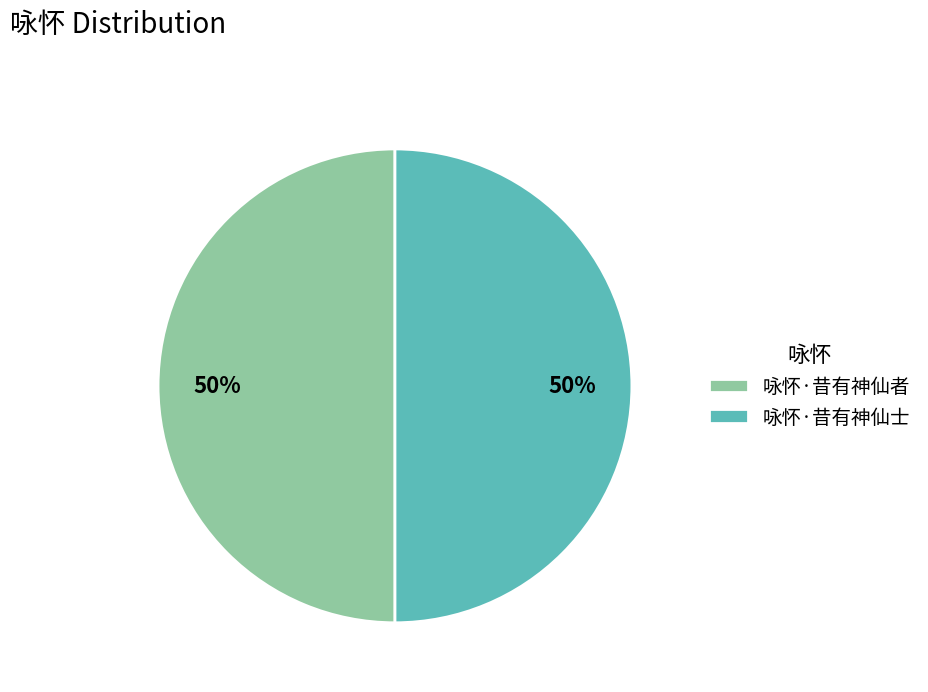

Approximately how many times larger is the value at 咏怀·昔有神仙士 compared to 咏怀·昔有神仙者?

1.0